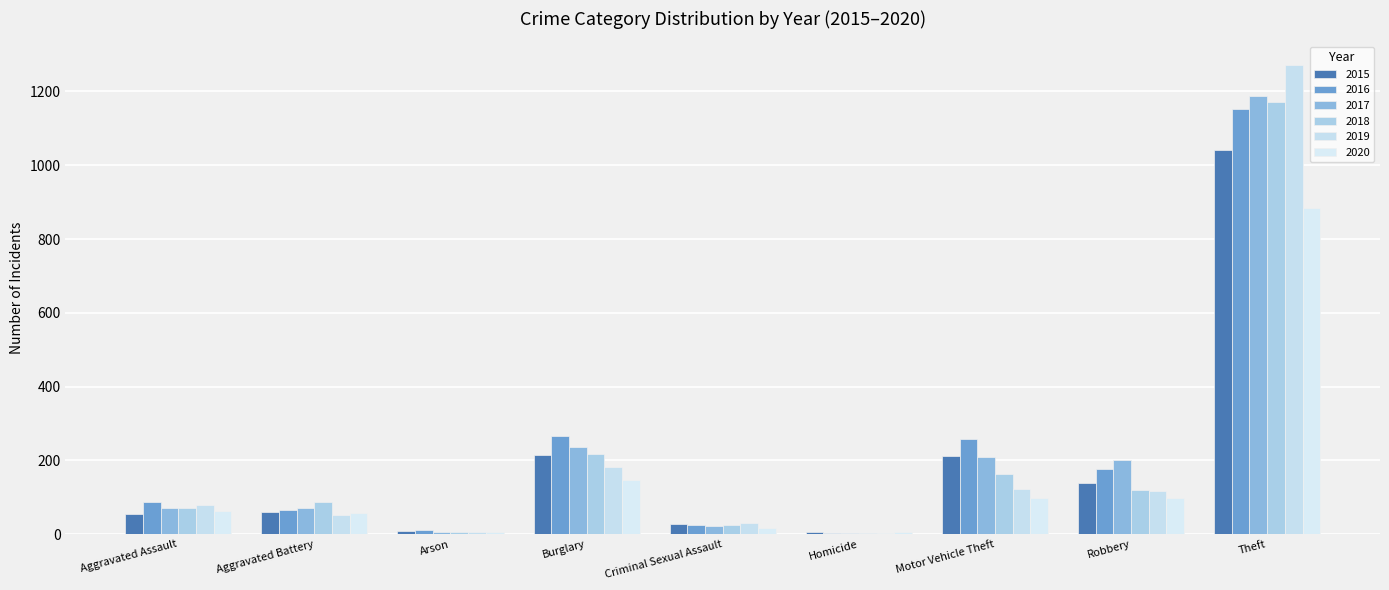

What is the label of the 9th bar from the right?

Aggravated Assault